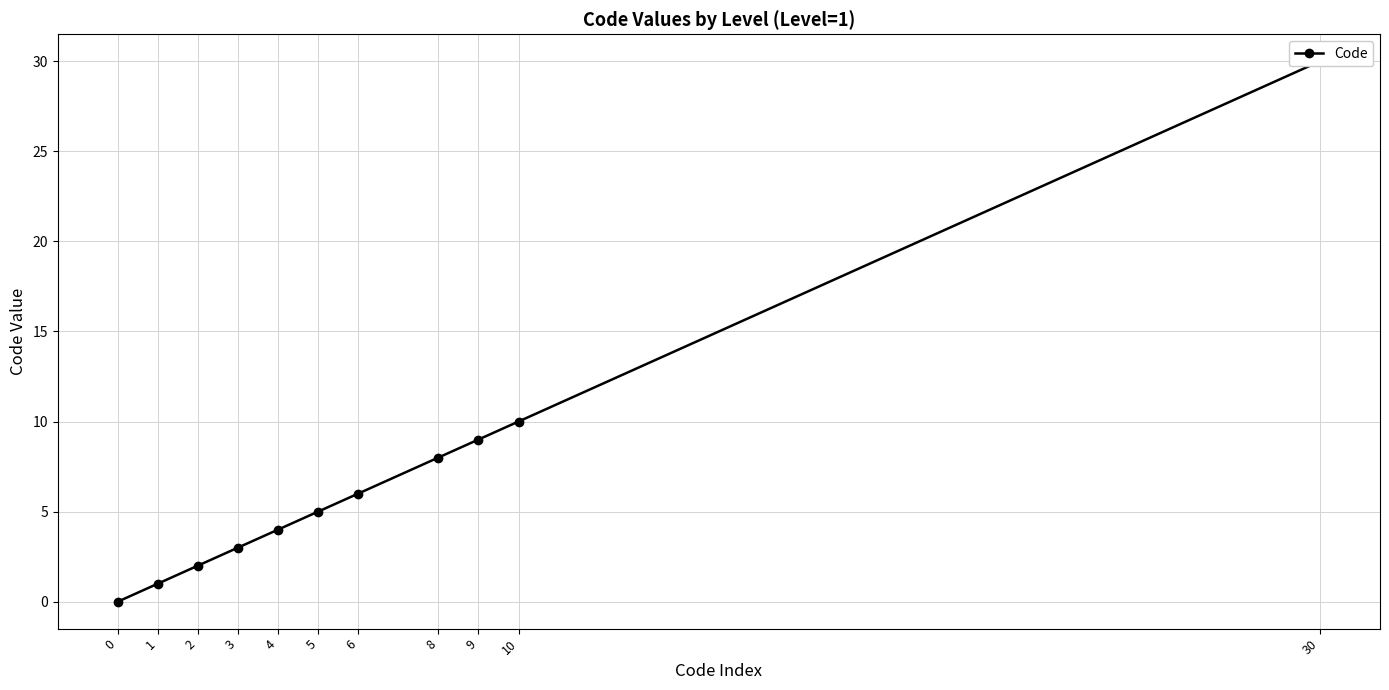

What is the sum of all values?

78